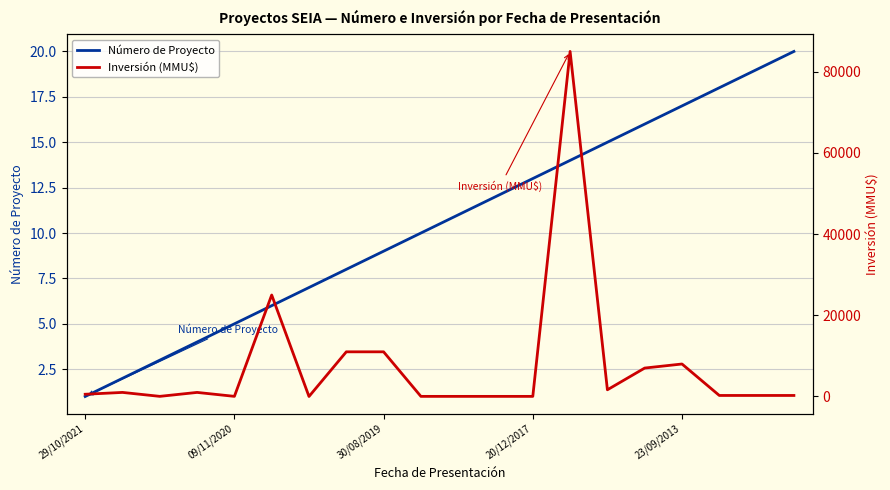

What is the maximum value for Número de Proyecto?

20